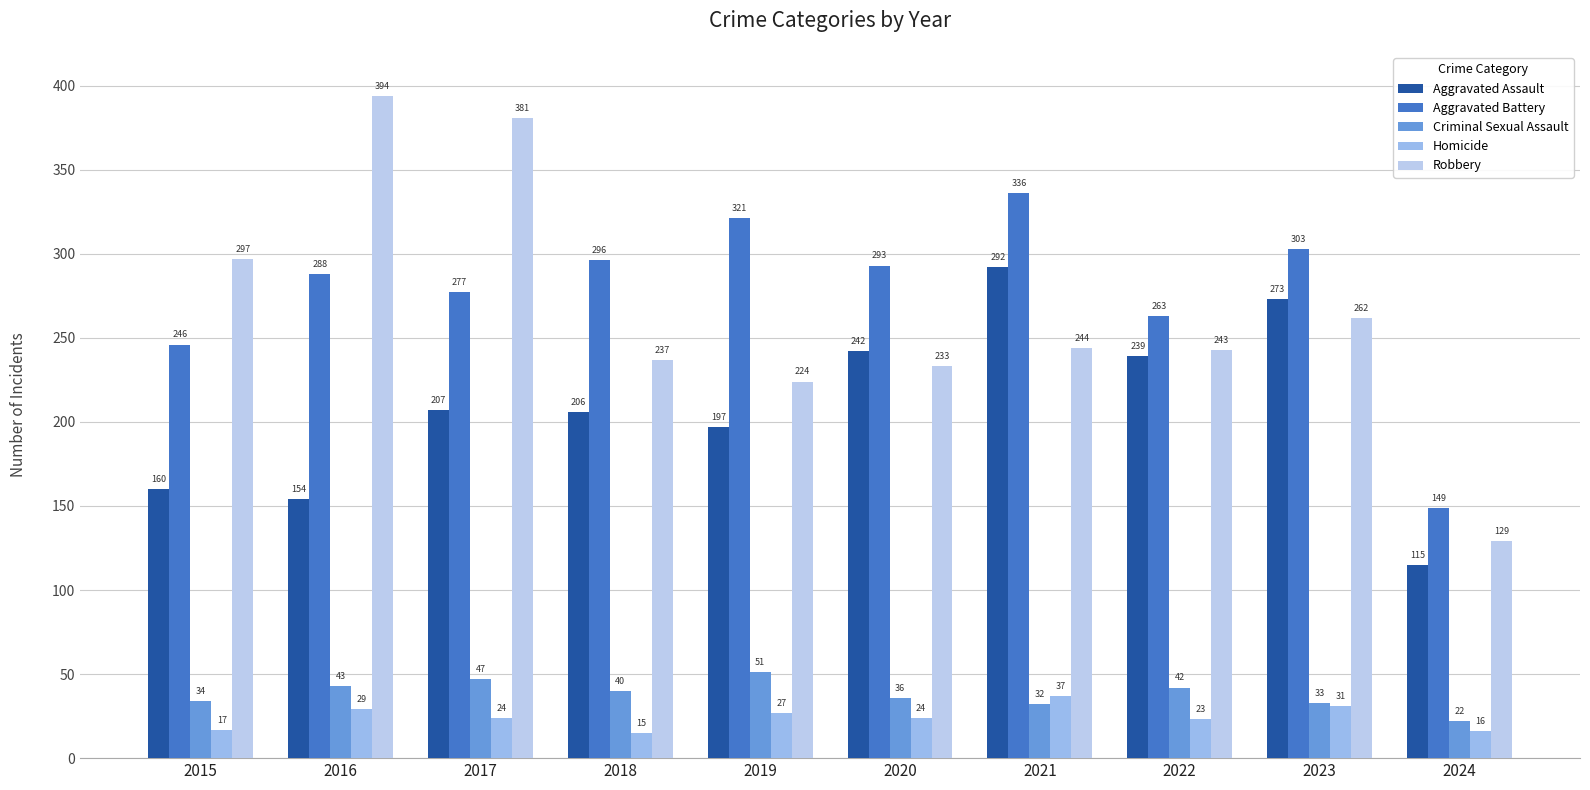

Reading right to left, extract all data points from this chart.

Aggravated Assault: 115	273	239	292	242	197	206	207	154	160
Aggravated Battery: 149	303	263	336	293	321	296	277	288	246
Criminal Sexual Assault: 22	33	42	32	36	51	40	47	43	34
Homicide: 16	31	23	37	24	27	15	24	29	17
Robbery: 129	262	243	244	233	224	237	381	394	297